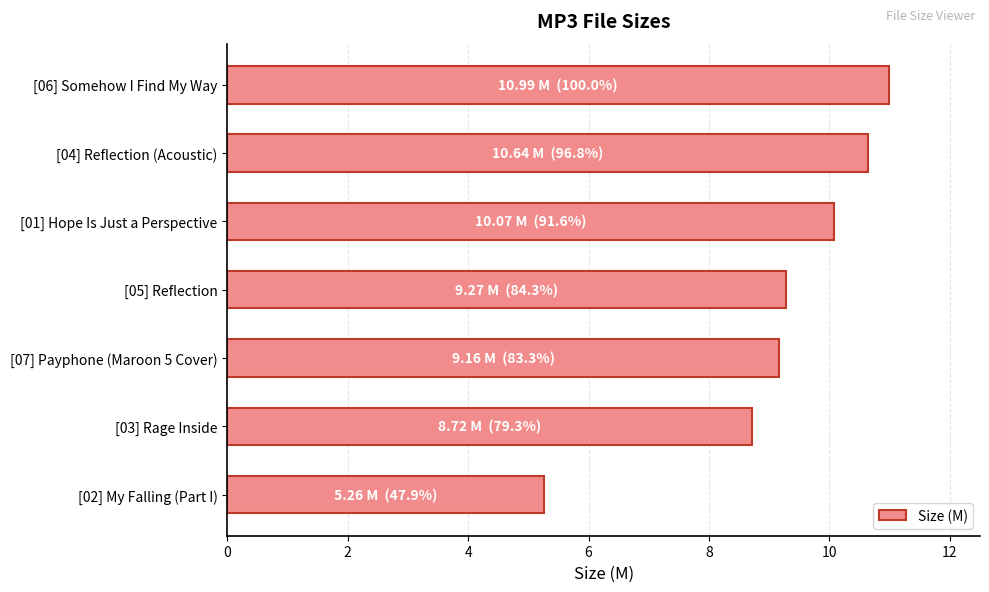

How many bars are there in total?

7